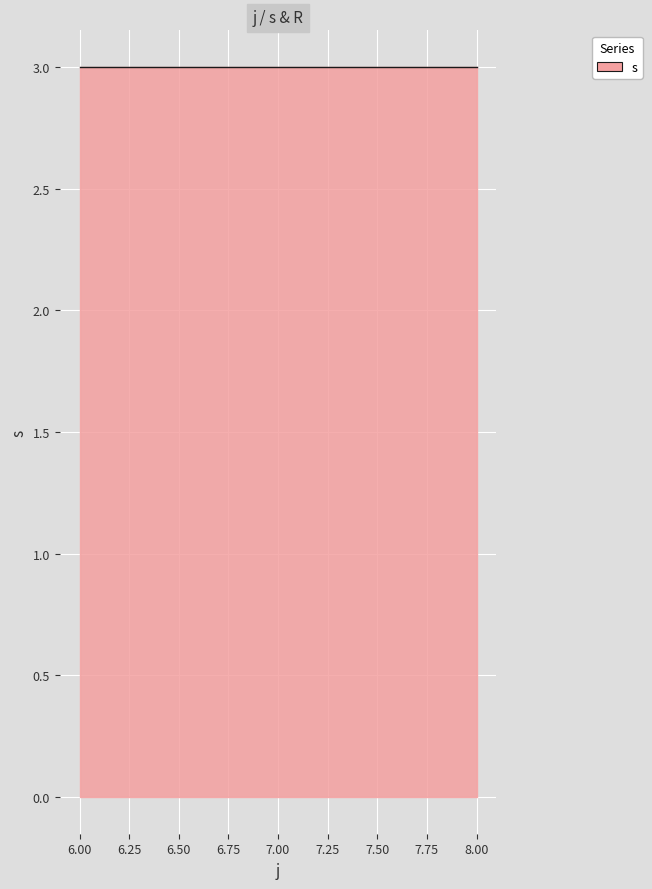

Which series has the widest spread of values?

s